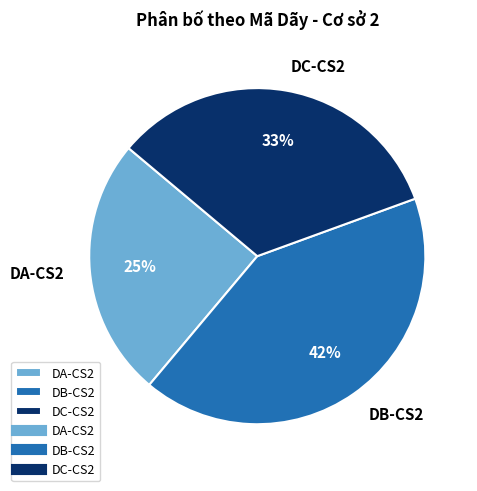

To the nearest percent, what is the combined percentage of DC-CS2 and DB-CS2?

75%